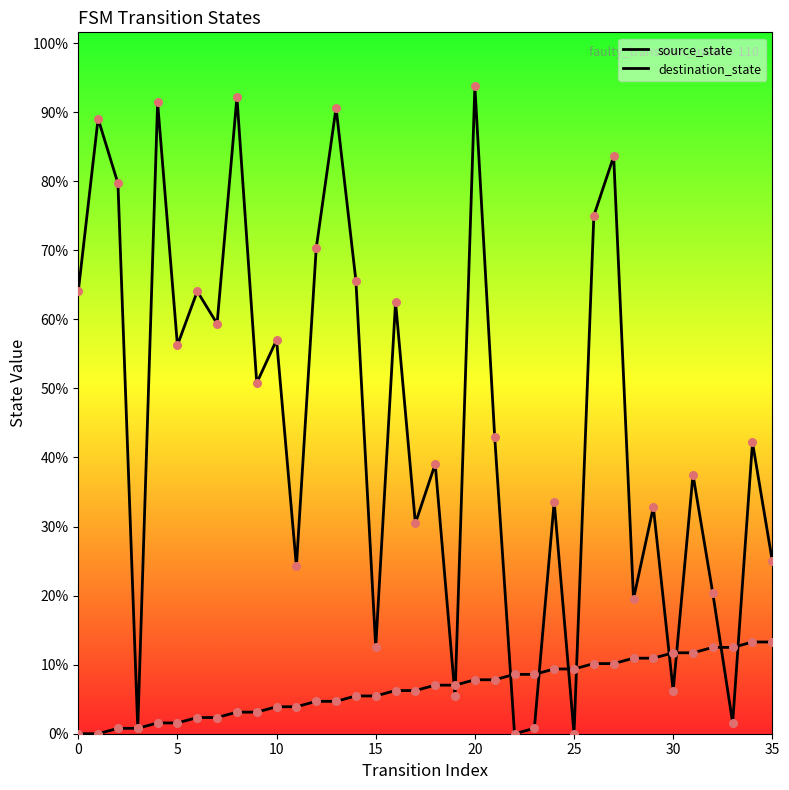

At which category is the sum across all series the highest?

20